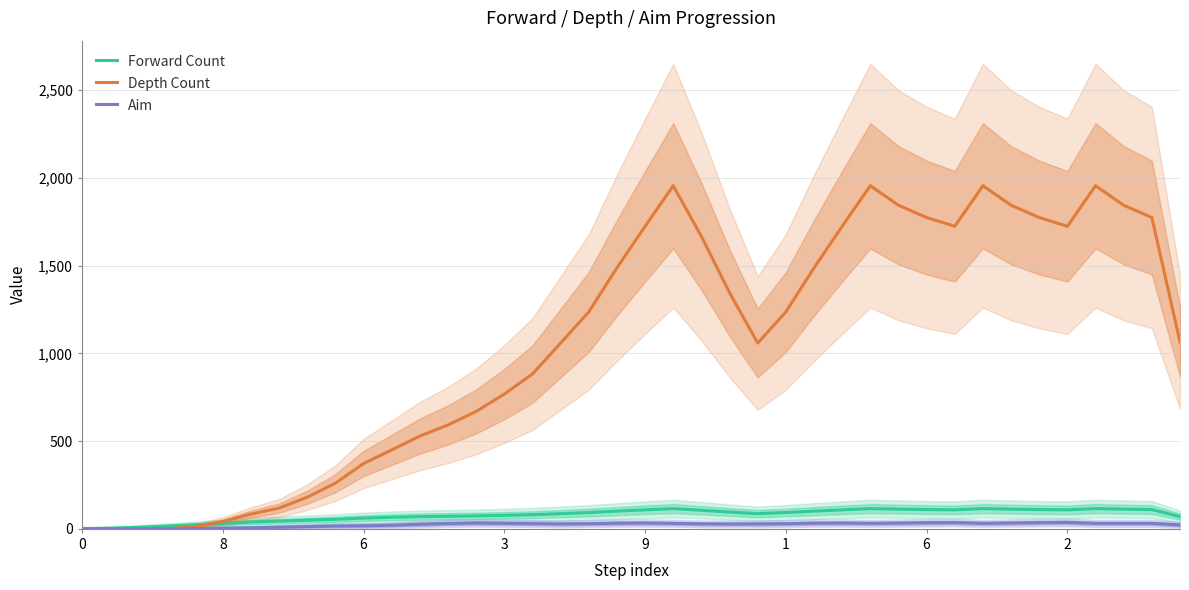

At which label does Depth Count first exceed 1236?

19